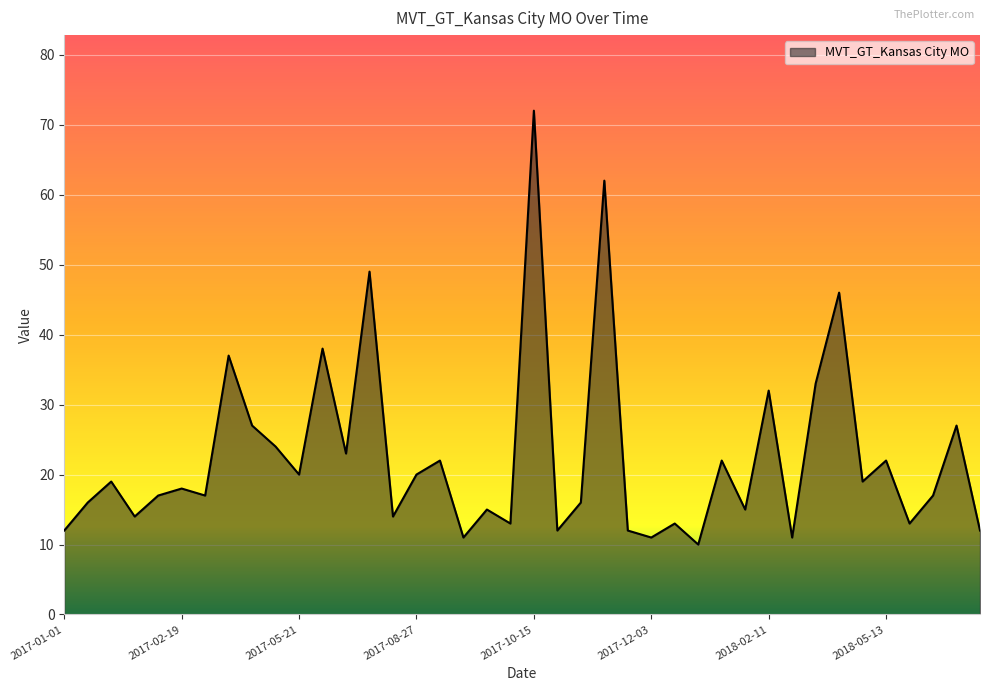

What is the maximum value shown in the chart?

72